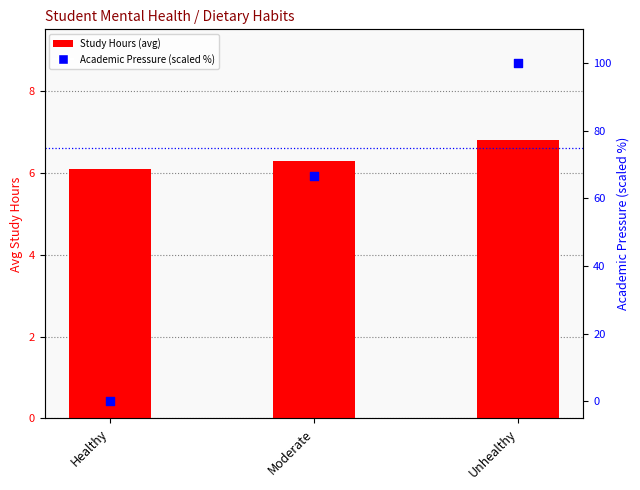

Which series reaches the maximum Y coordinate?

Academic Pressure (scaled %)